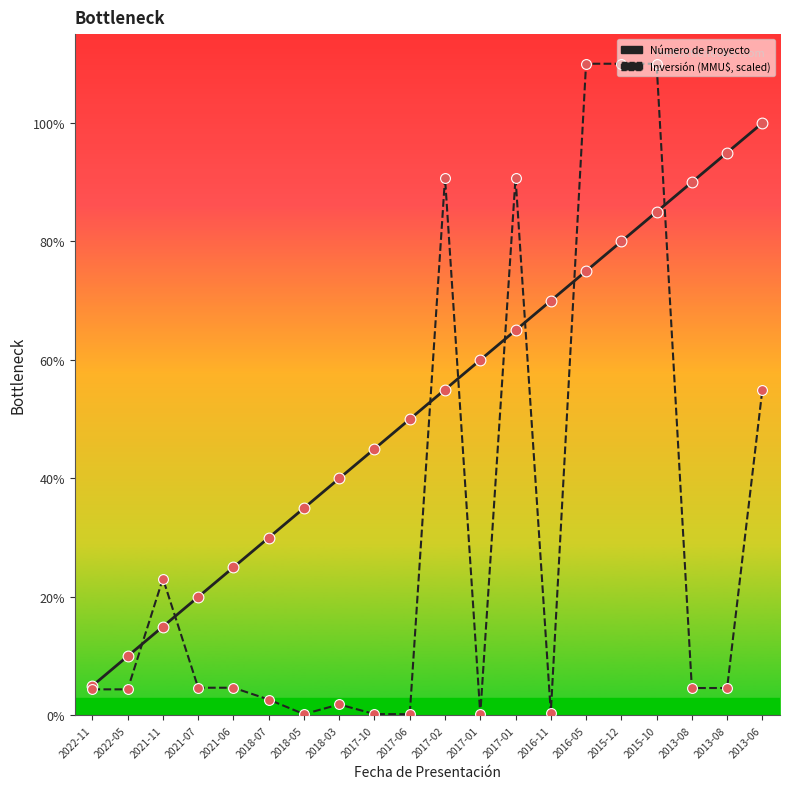

What are all the series names shown in the legend?

Número de Proyecto, Inversión (MMU$, scaled)